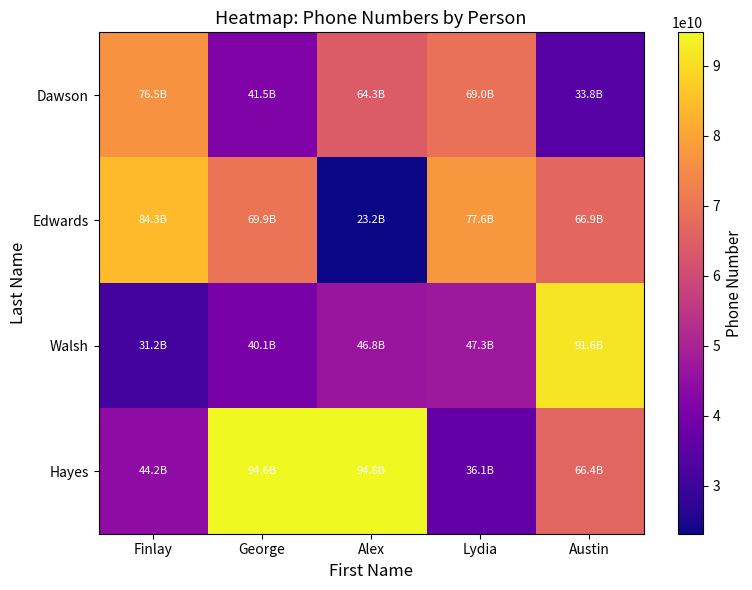

What is the minimum value shown in the chart?

23157456293